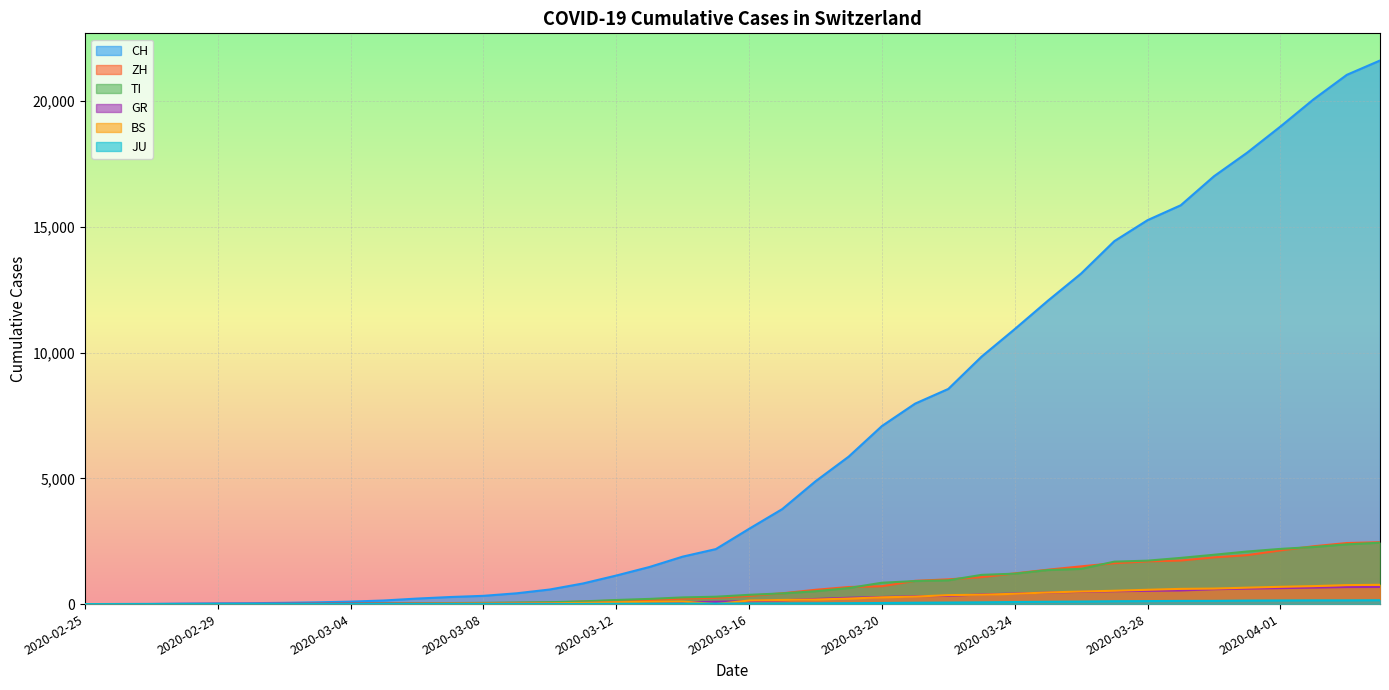

What position from the left is 2020-03-06?

11